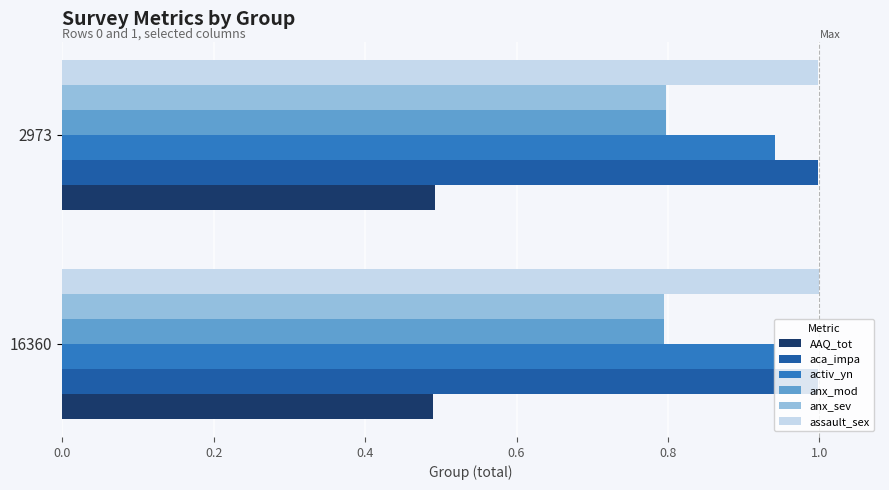

True or false: activ_yn has a value of 0.3 at 16360.

False